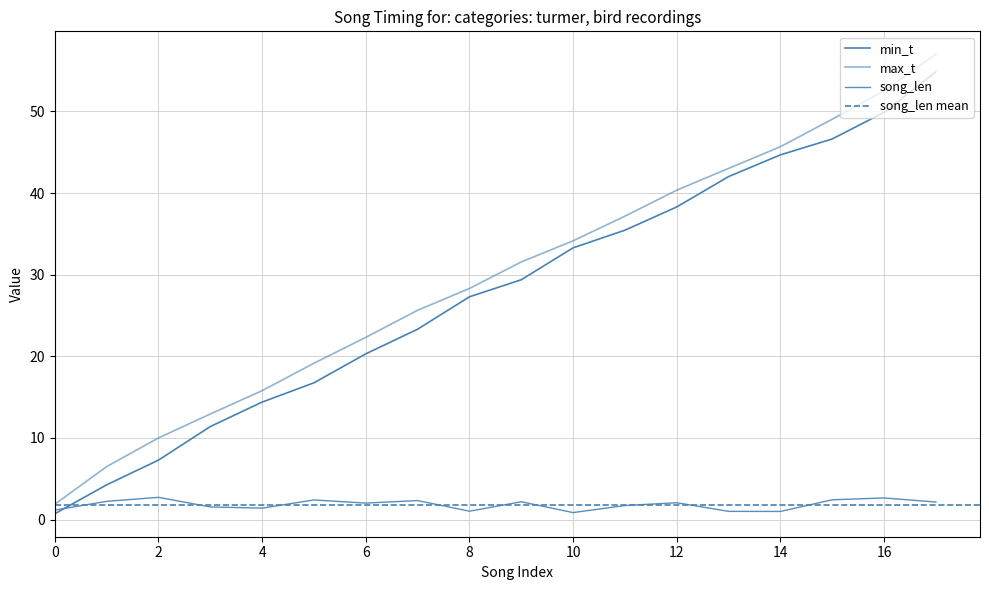

List the series in order of their peak value, highest first.

max_t, min_t, song_len